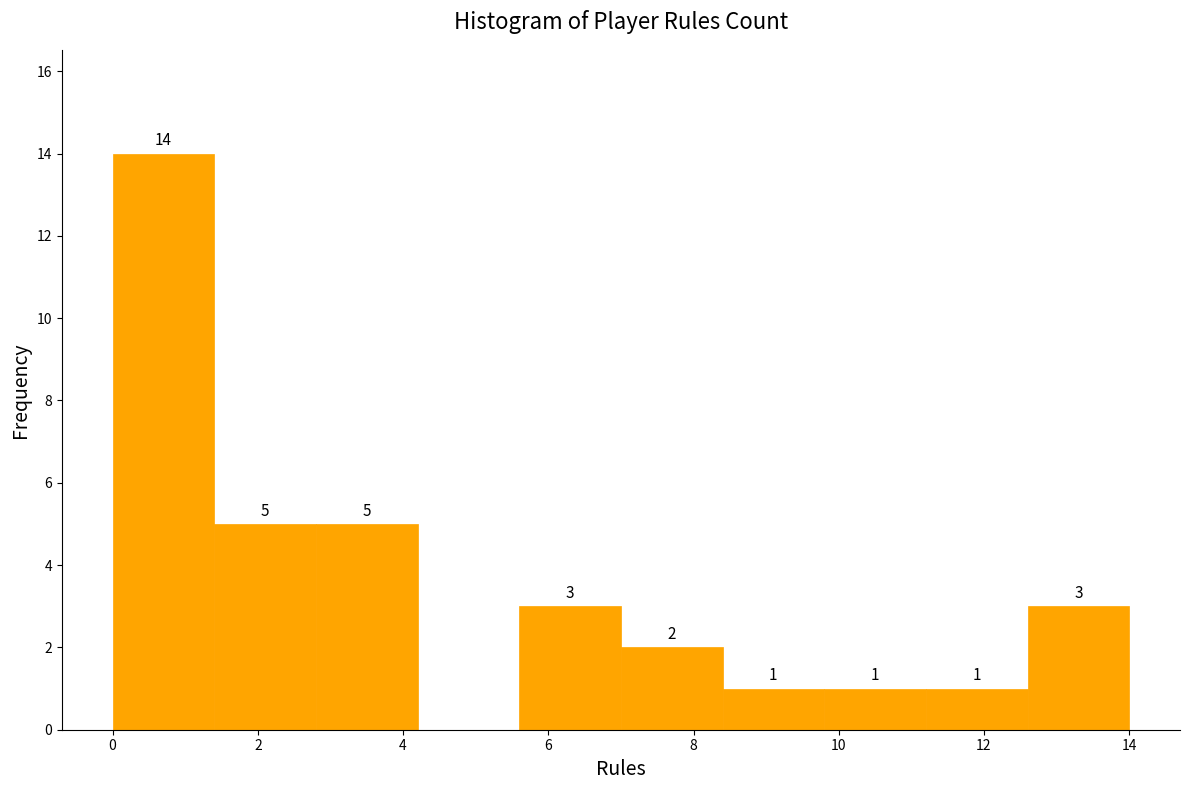

Which range on the x-axis has the tallest bar?

0.0 to 1.4